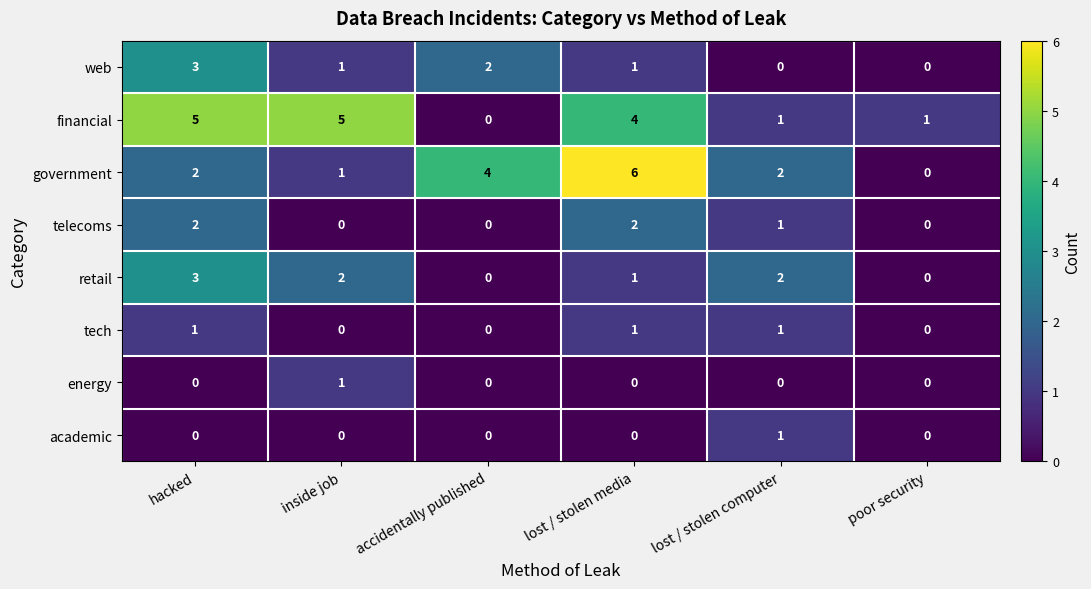

Which series has the largest total across all categories?

financial